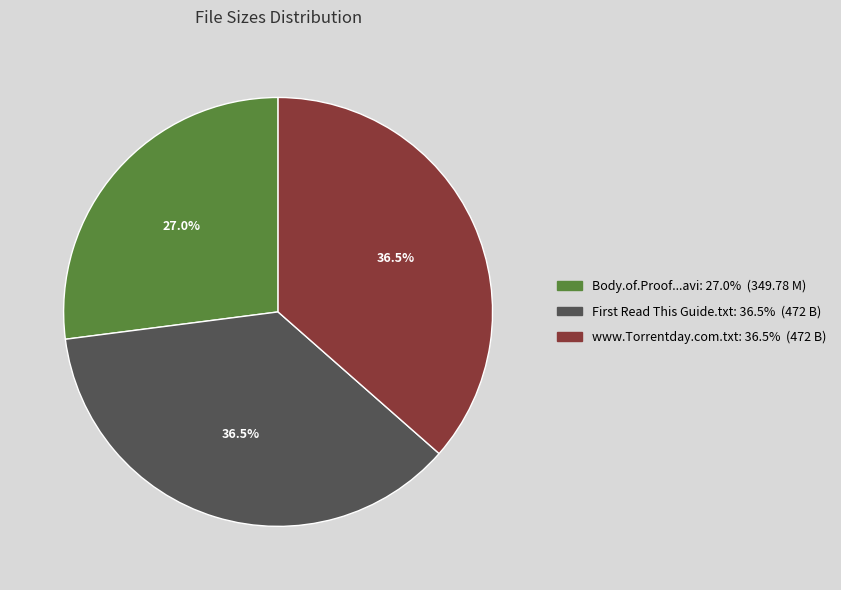

Is there any slice that represents more than half of the pie?

No